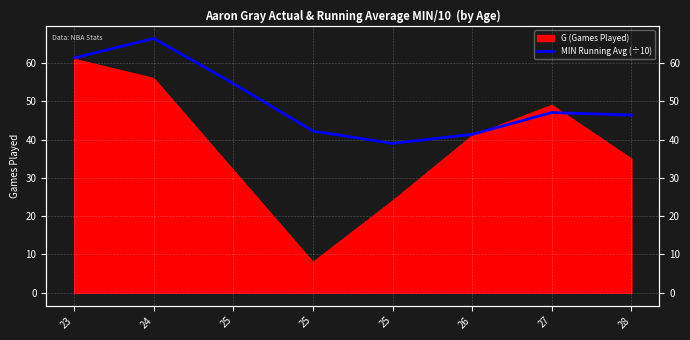

Where does the data first go above 47?

23